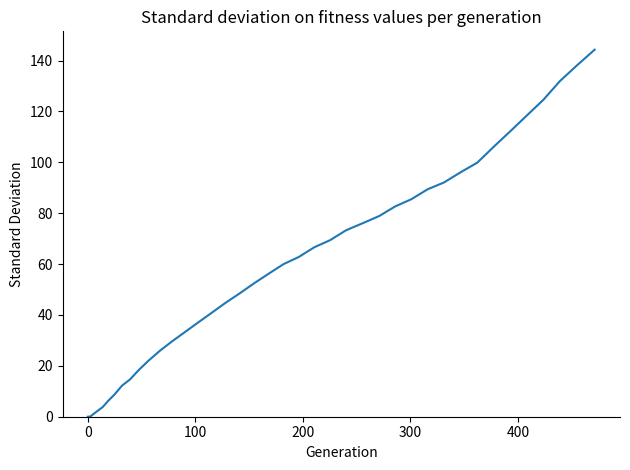

What is the greatest value displayed?

144.3